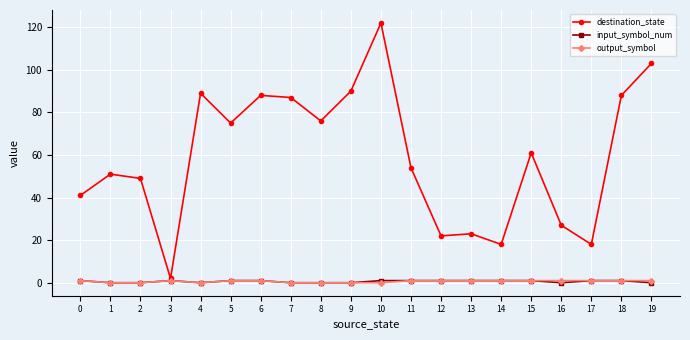

What is the greatest value displayed?

122